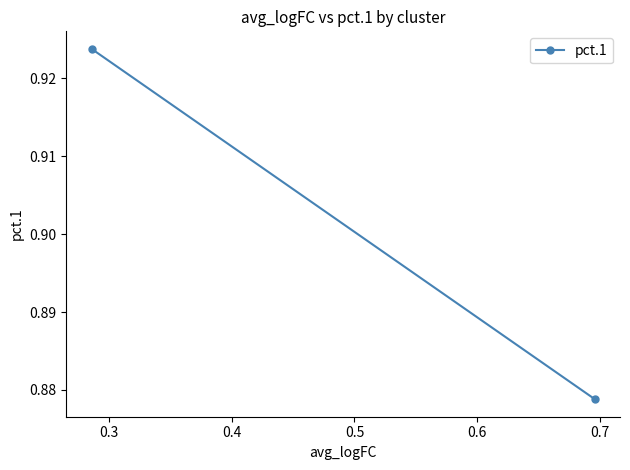

Reading left to right, list all the values displayed in this chart.

0.9	0.9